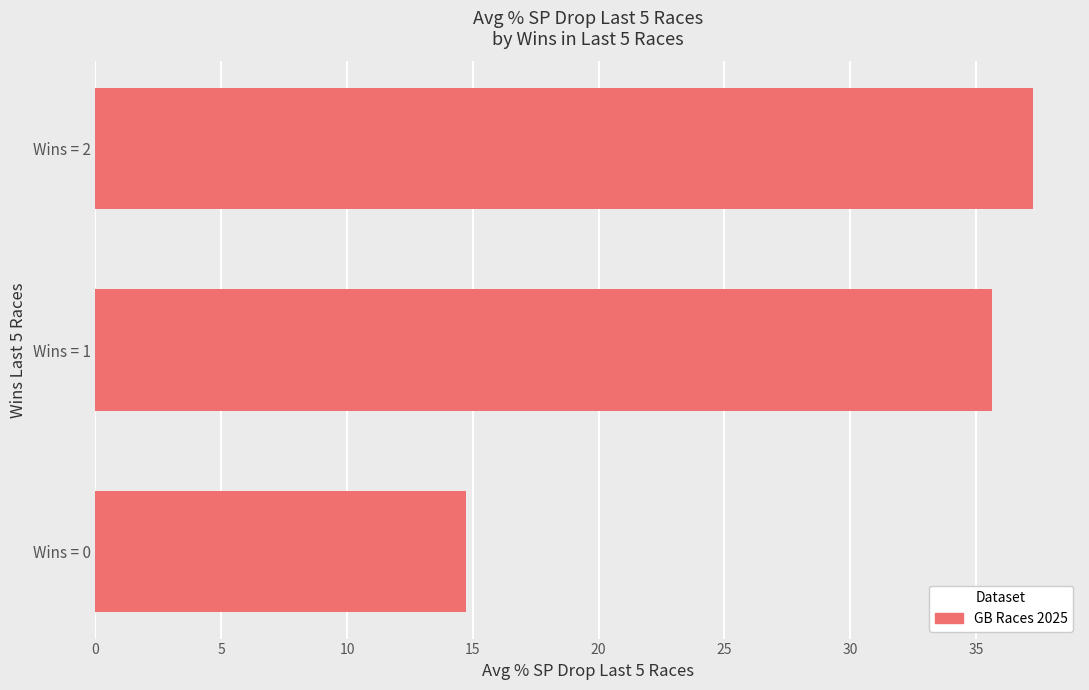

Rank the categories by value from highest to lowest.

Wins = 2, Wins = 1, Wins = 0